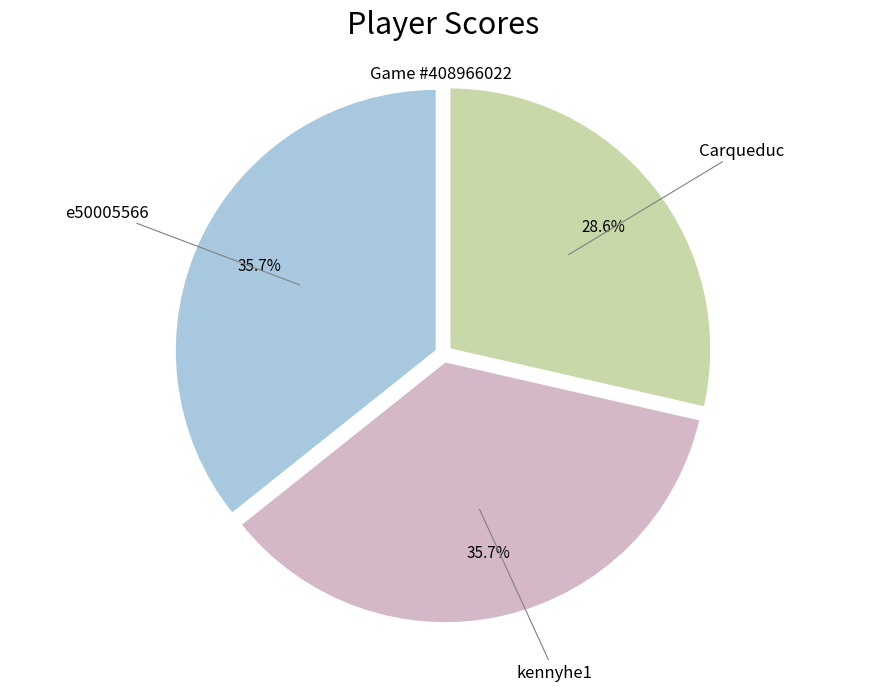

Is there a majority slice in this chart?

No